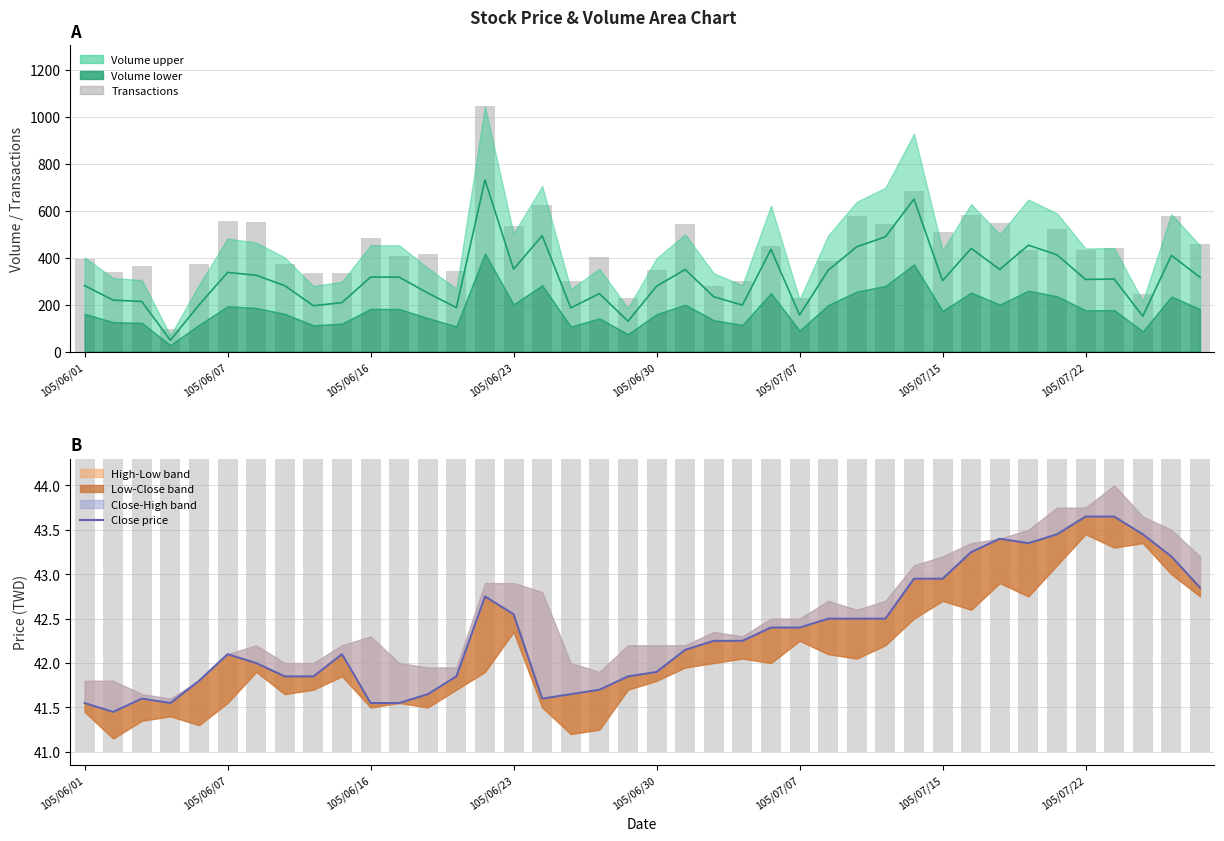

Between 105/07/15 and 29, which is larger?

29